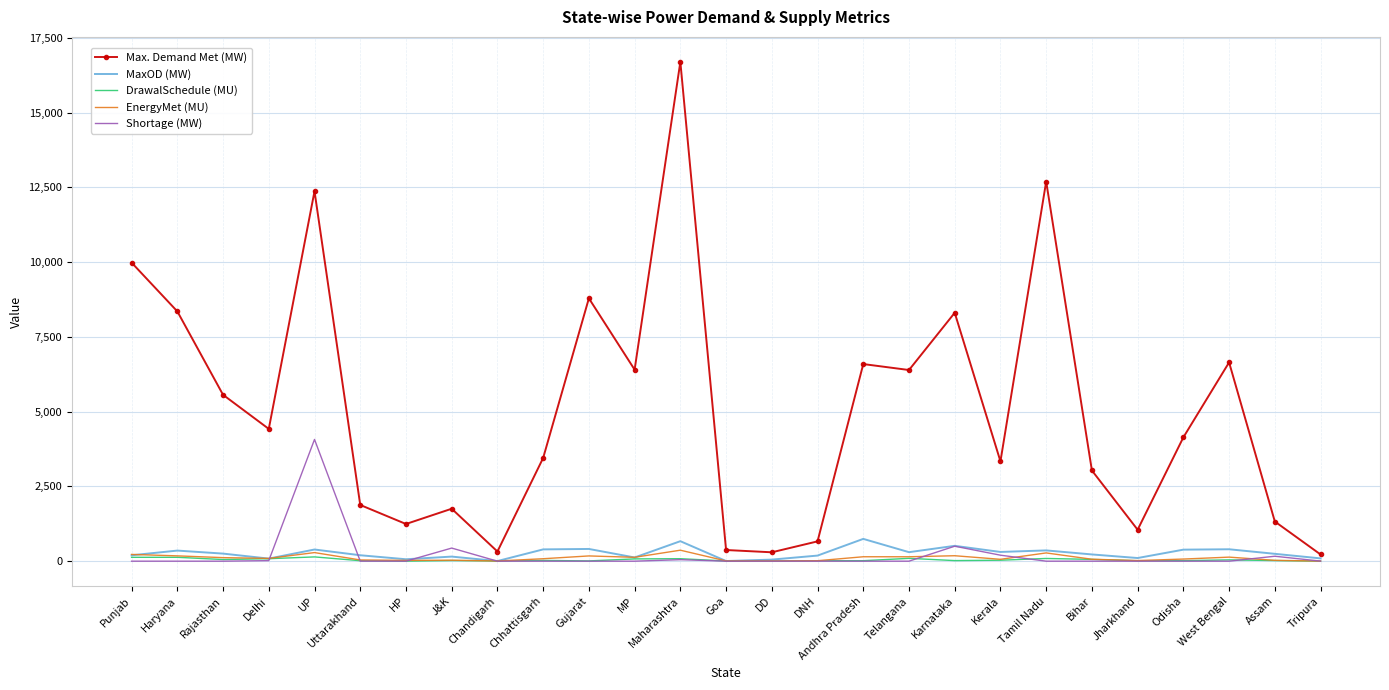

What is the sum of the Max. Demand Met (MW) values at J&K and Haryana?

10104.0